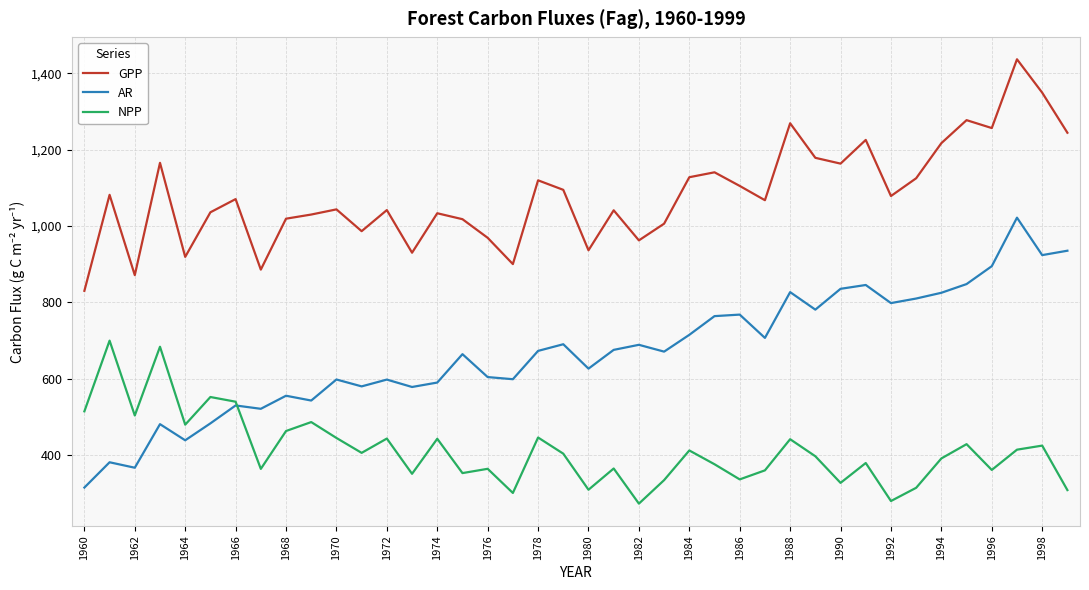

True or false: NPP and GPP cross at least once.

False